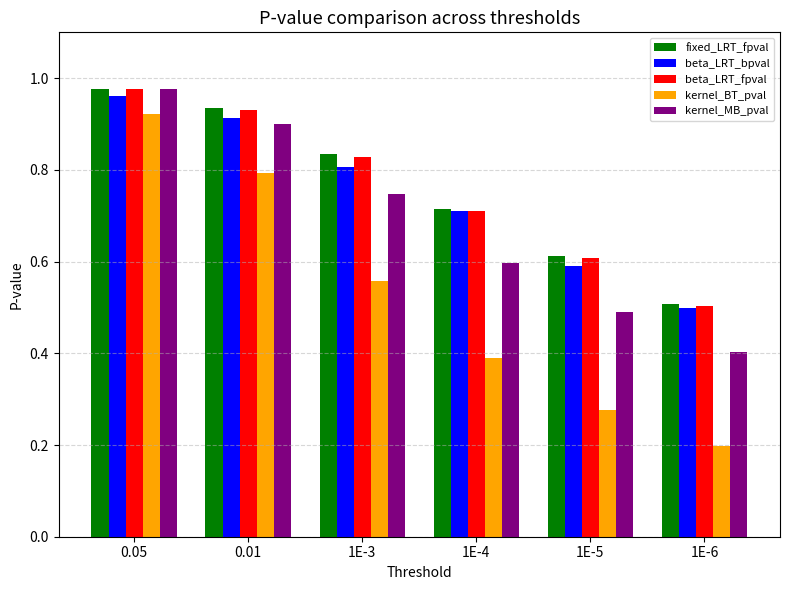

True or false: kernel_MB_pval has a value of 0.5 at 1E-5.

True